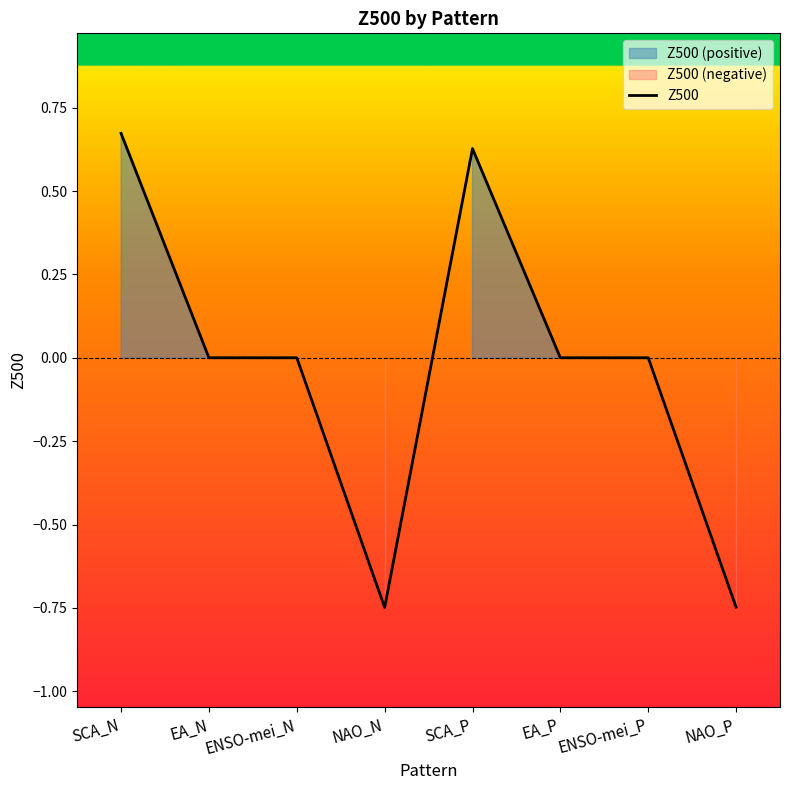

How many values are above zero?

2